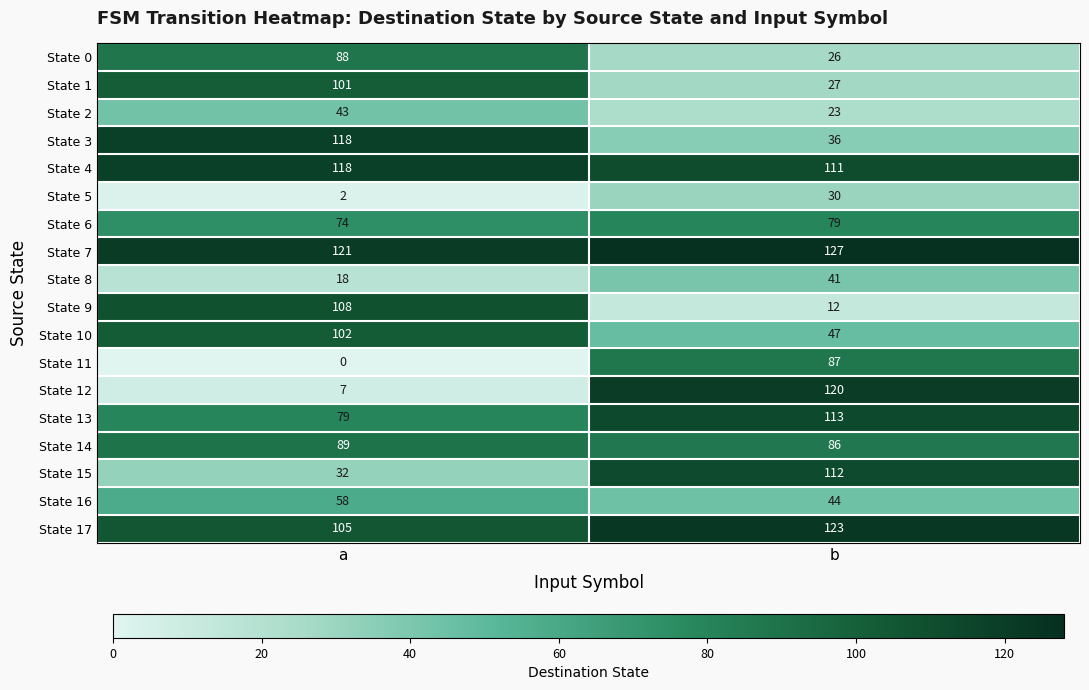

What is the difference between the highest and lowest values at b?

115